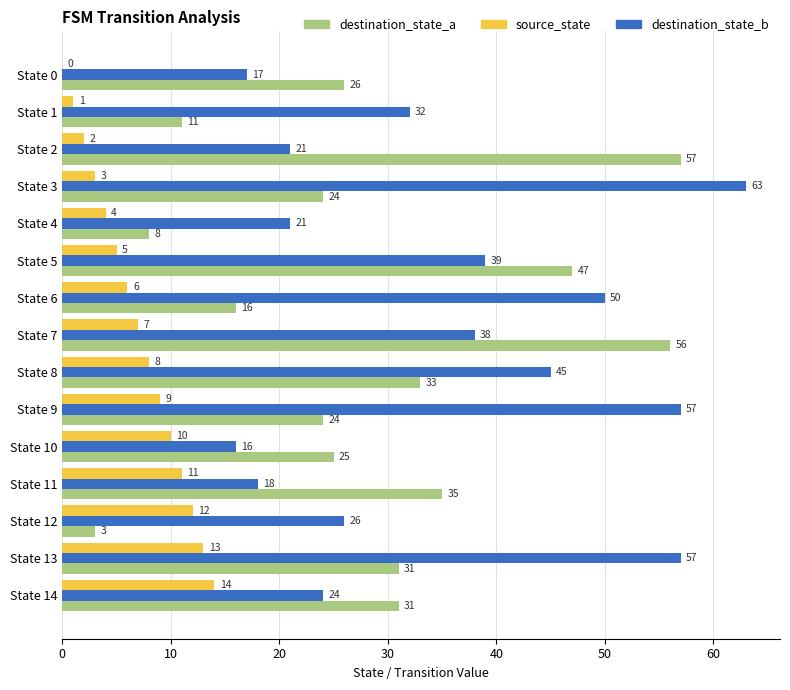

What are all the series names shown in the legend?

destination_state_a, source_state, destination_state_b